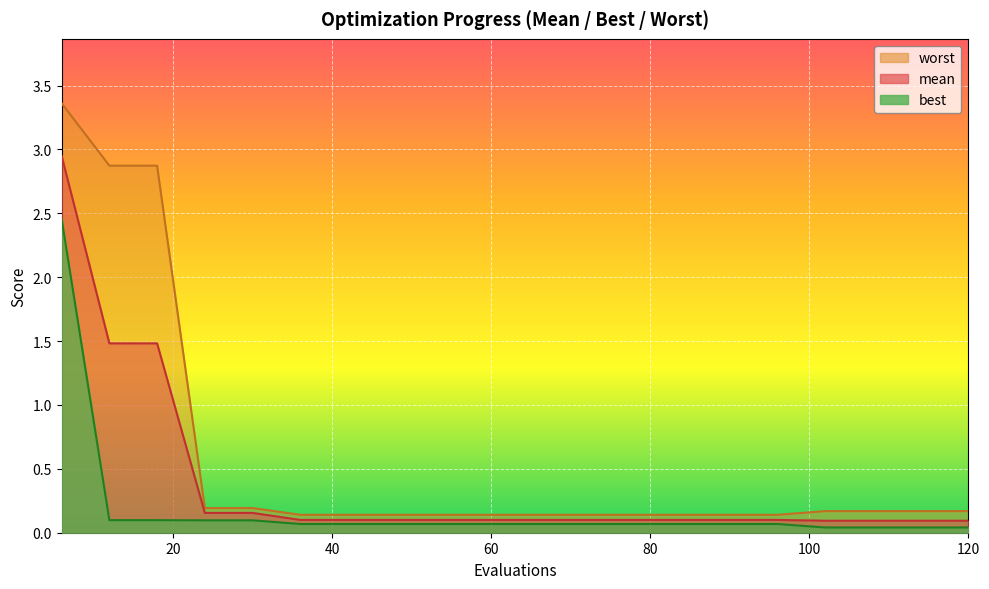

At how many categories does at least one series exceed 1?

3